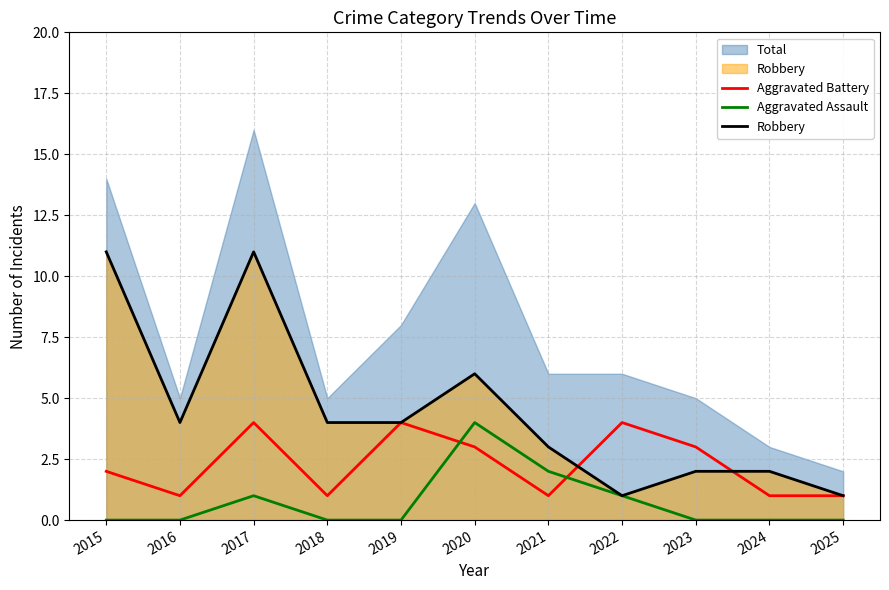

What is the sum of all Robbery values?

49